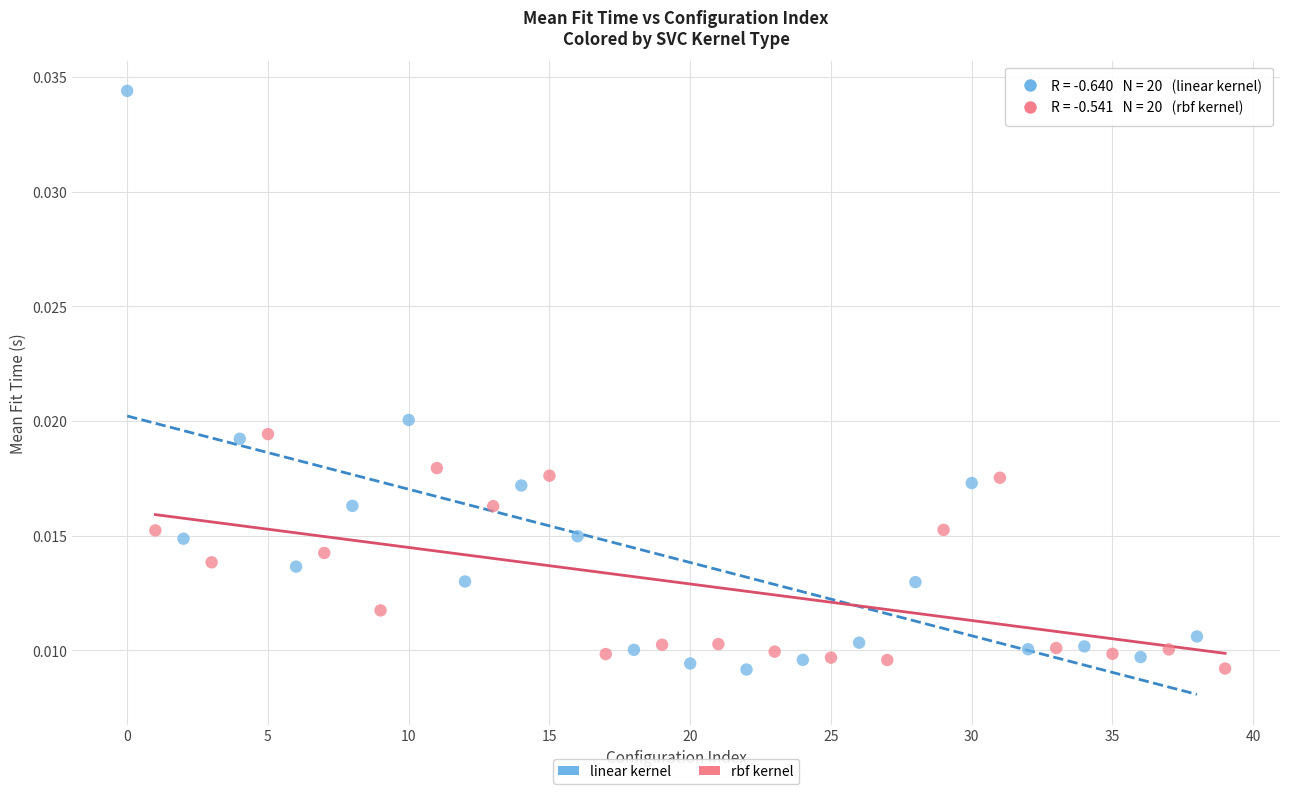

Which series has the largest Y range (max minus min)?

linear kernel